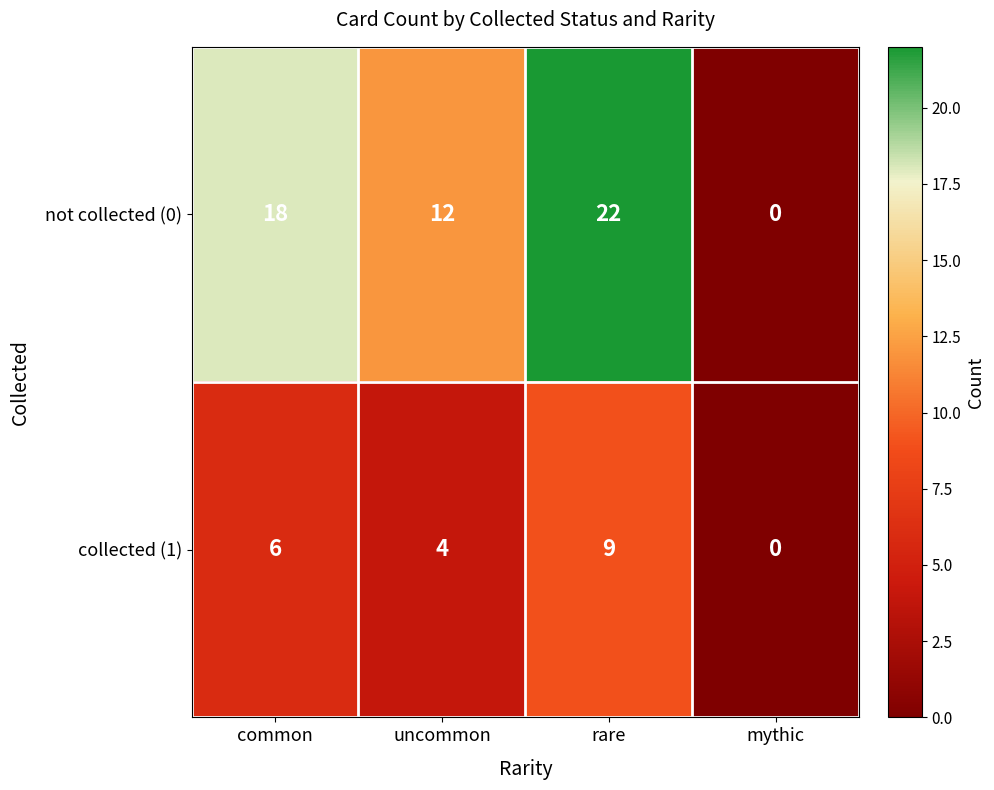

What is the total value across all series at uncommon?

16